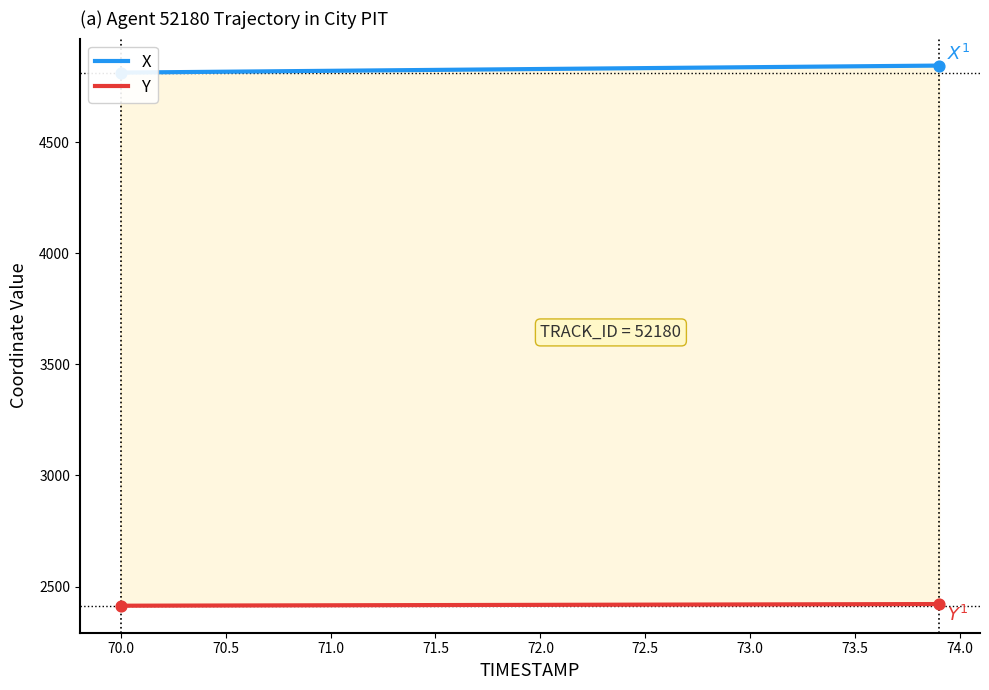

Which series has the largest total across all categories?

X